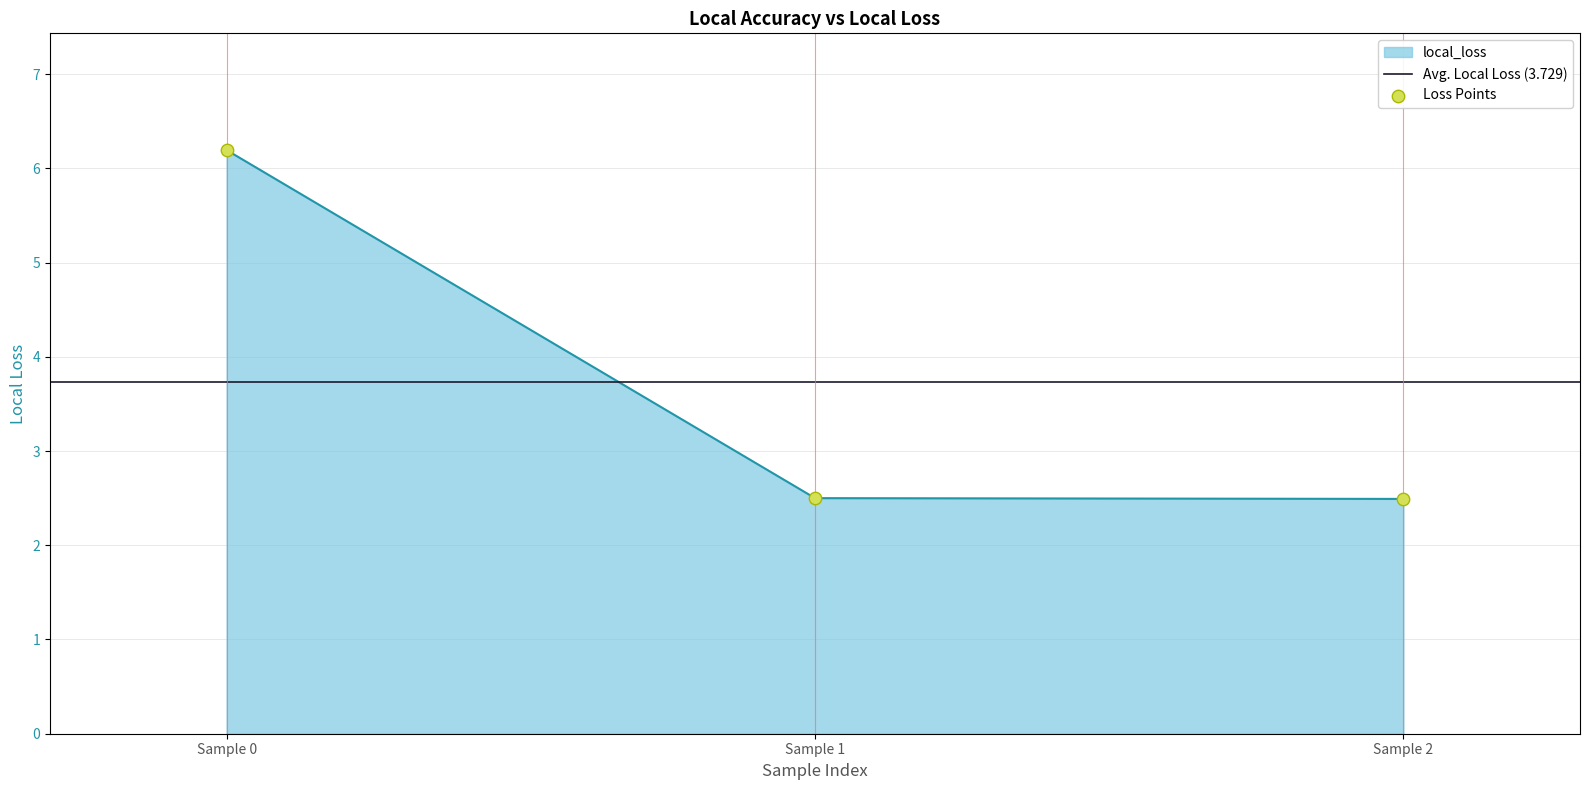

True or false: local_loss has a value of 9.0 at Sample 0.

False